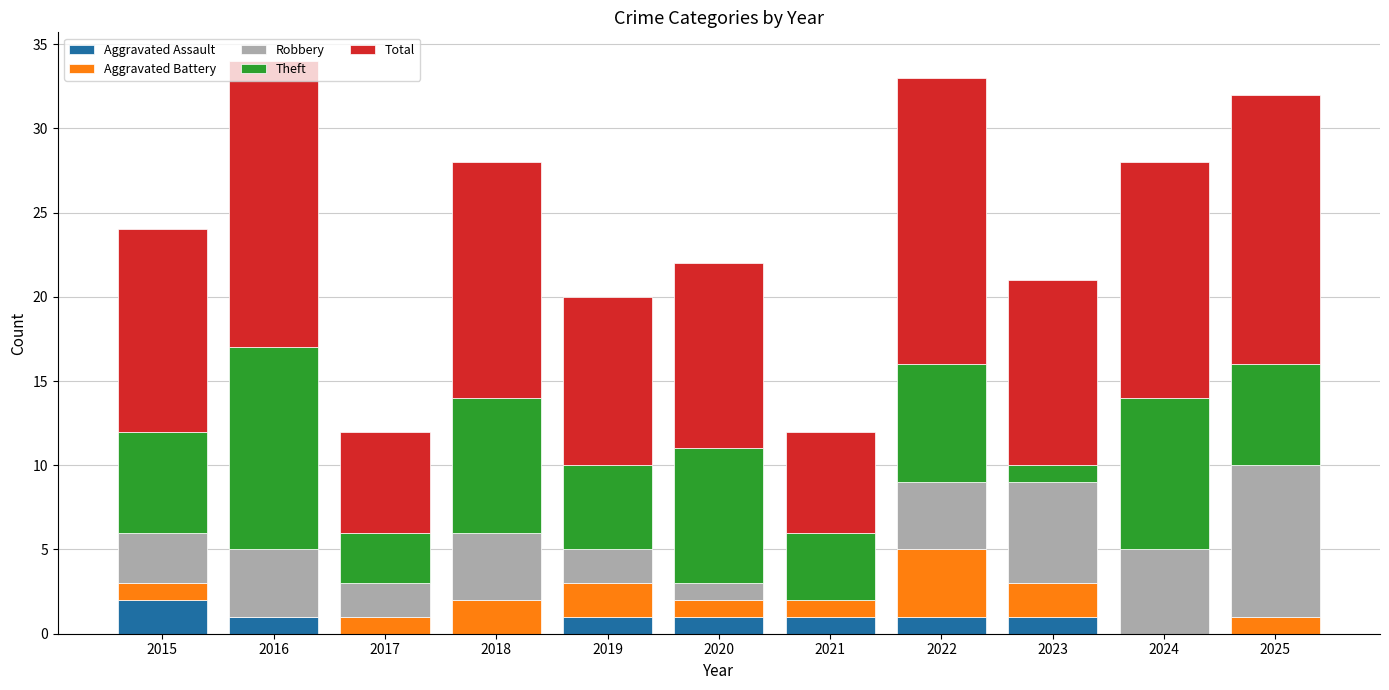

The Aggravated Assault series shows 1 at 2021. True or false?

True